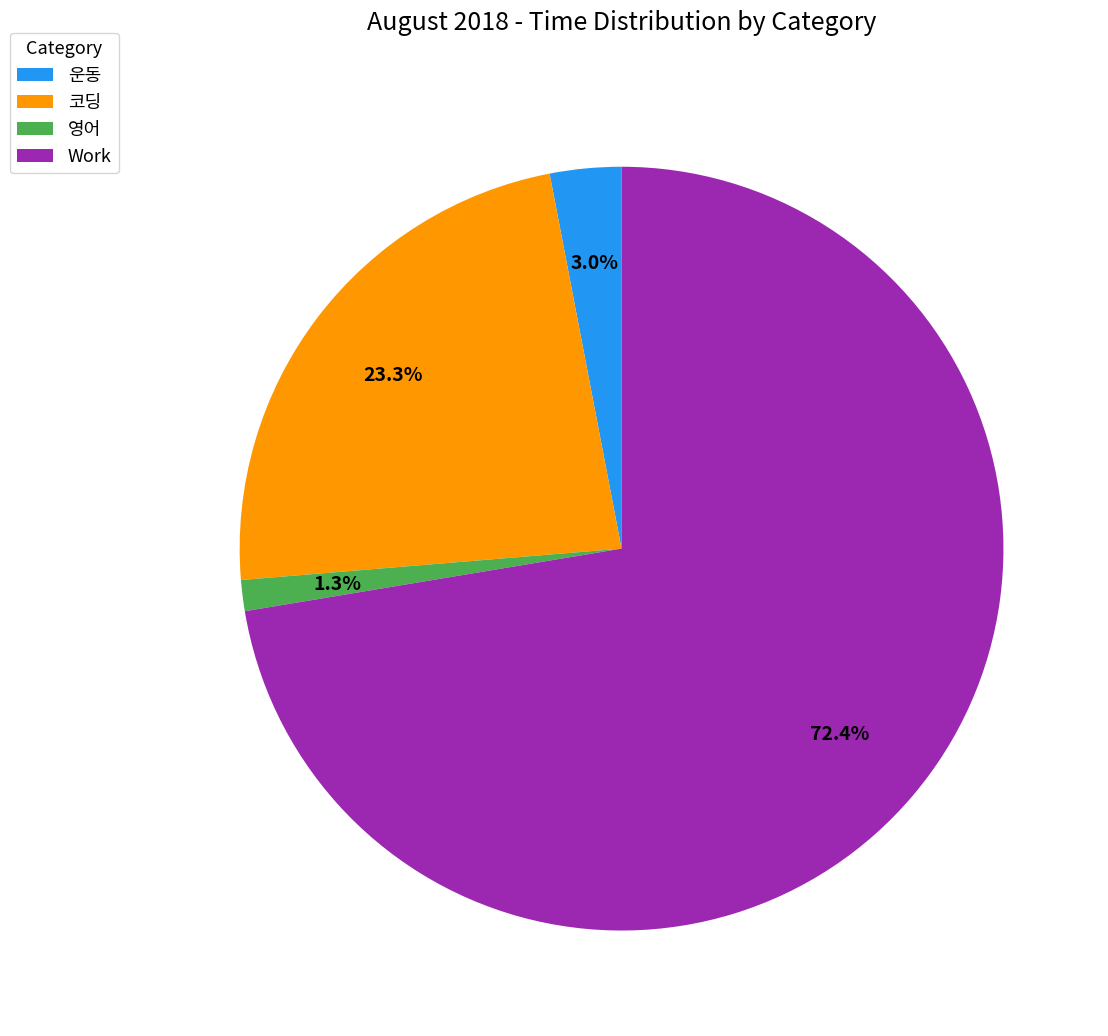

What portion of the pie excludes 영어?

98.7%